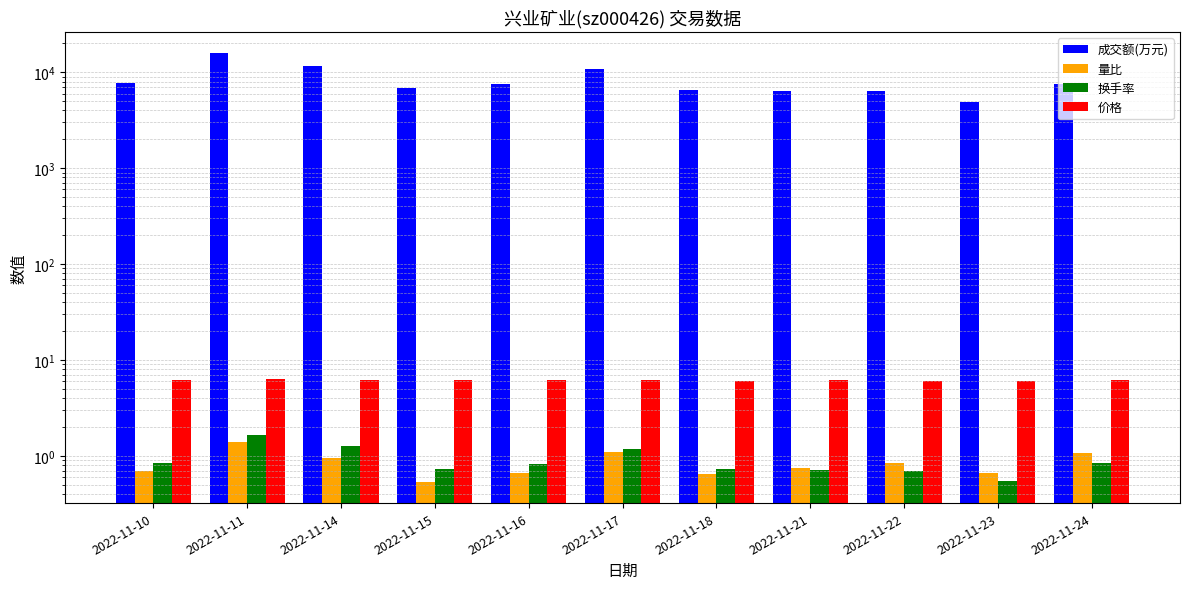

What is the value of the 价格 bar at the 6th from the left?

6.2